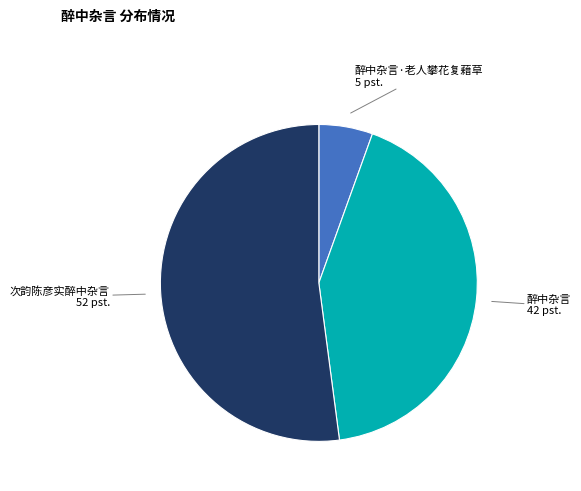

Is it true that 次韵陈彦实醉中杂言 is 65% of the pie?

False